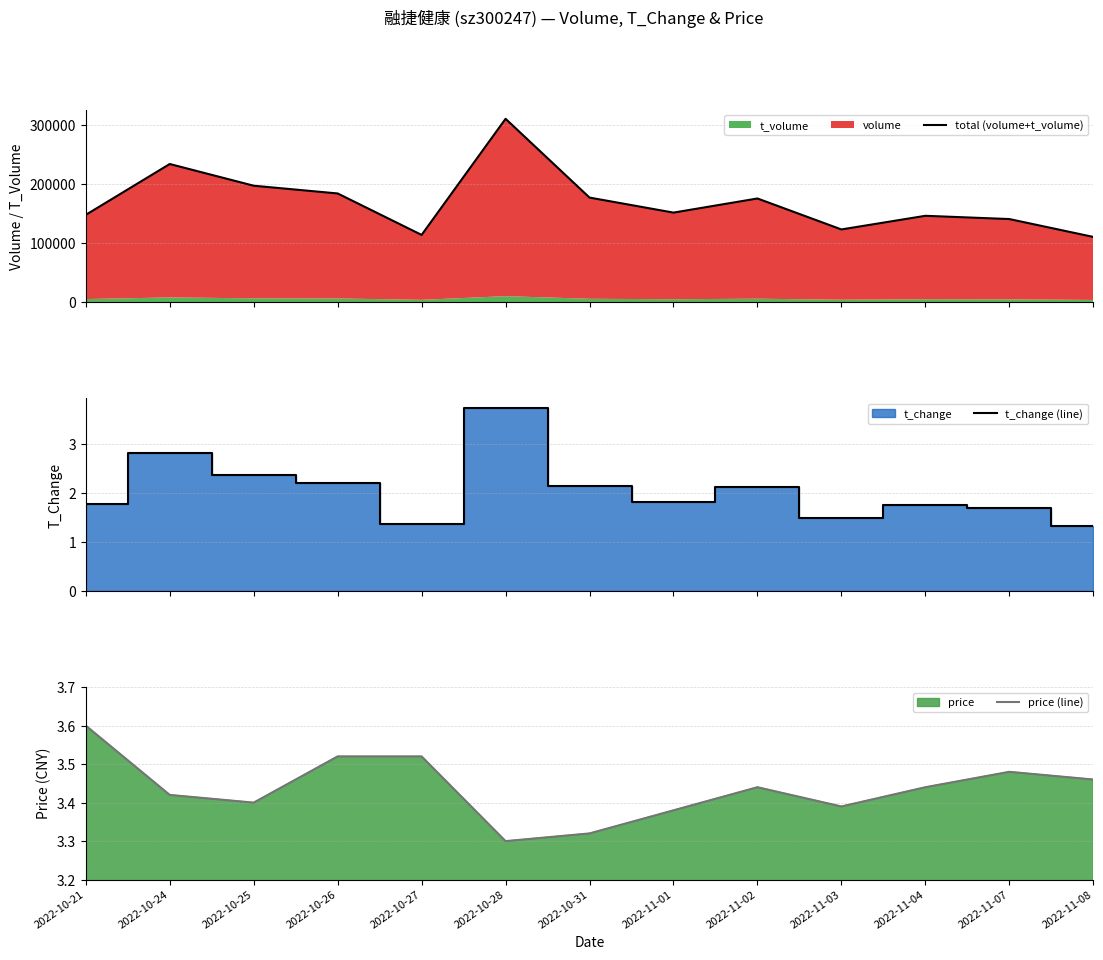

How many data points in total (volume+t_volume) are less than 151453?

6